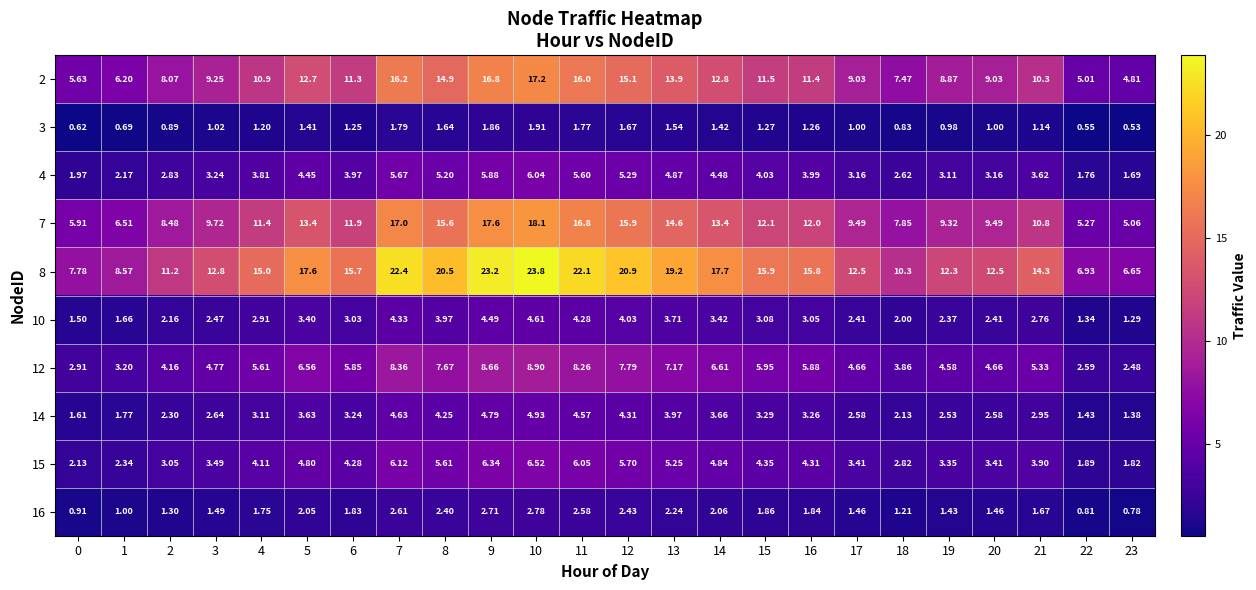

Is the value of 12 at 8 greater than the value of 14 at 9?

Yes